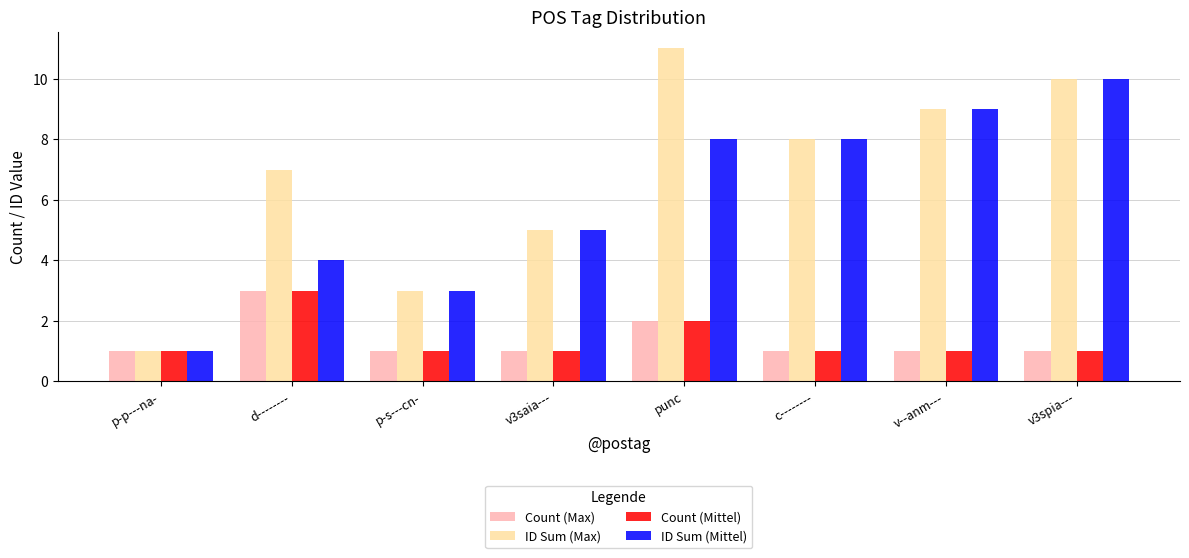

What is the difference between the maximum and minimum values in the ID Sum (Max) series?

10